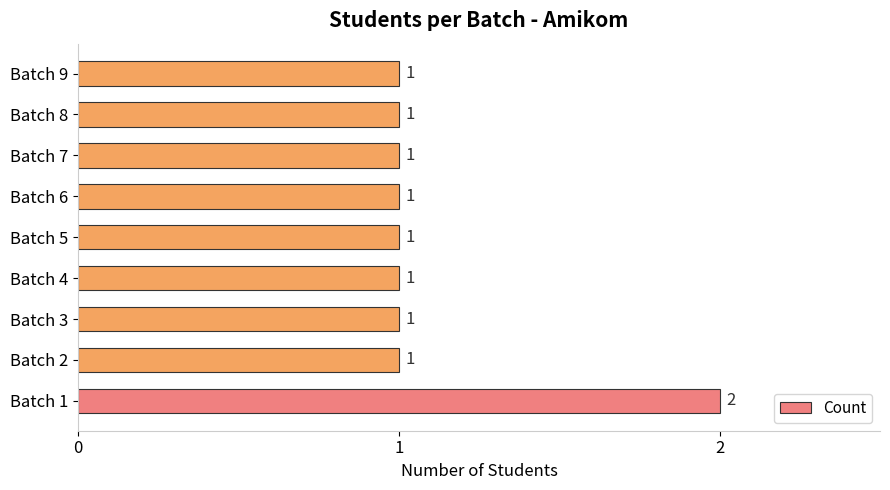

Count the values in the range 1 to 2.

9